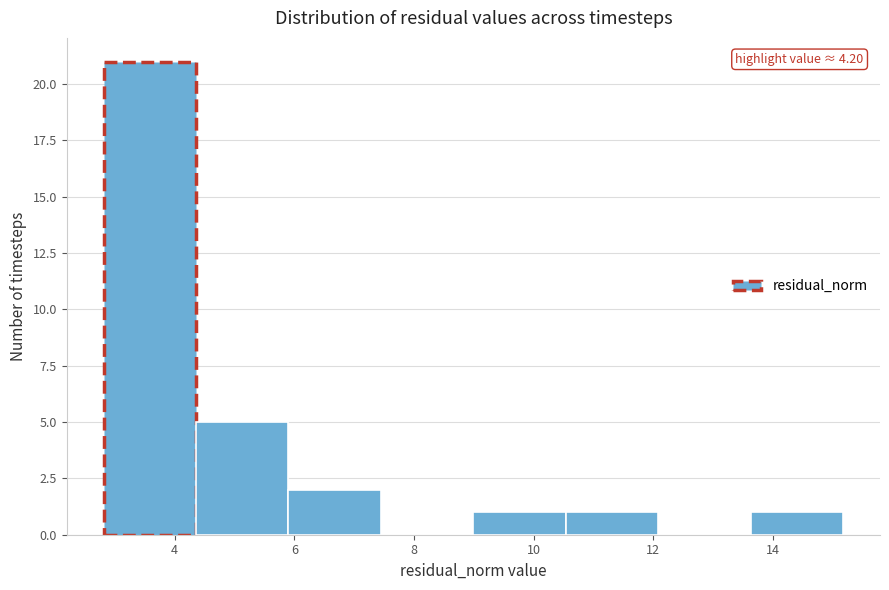

Which range on the x-axis has the tallest bar?

2.8 to 4.4